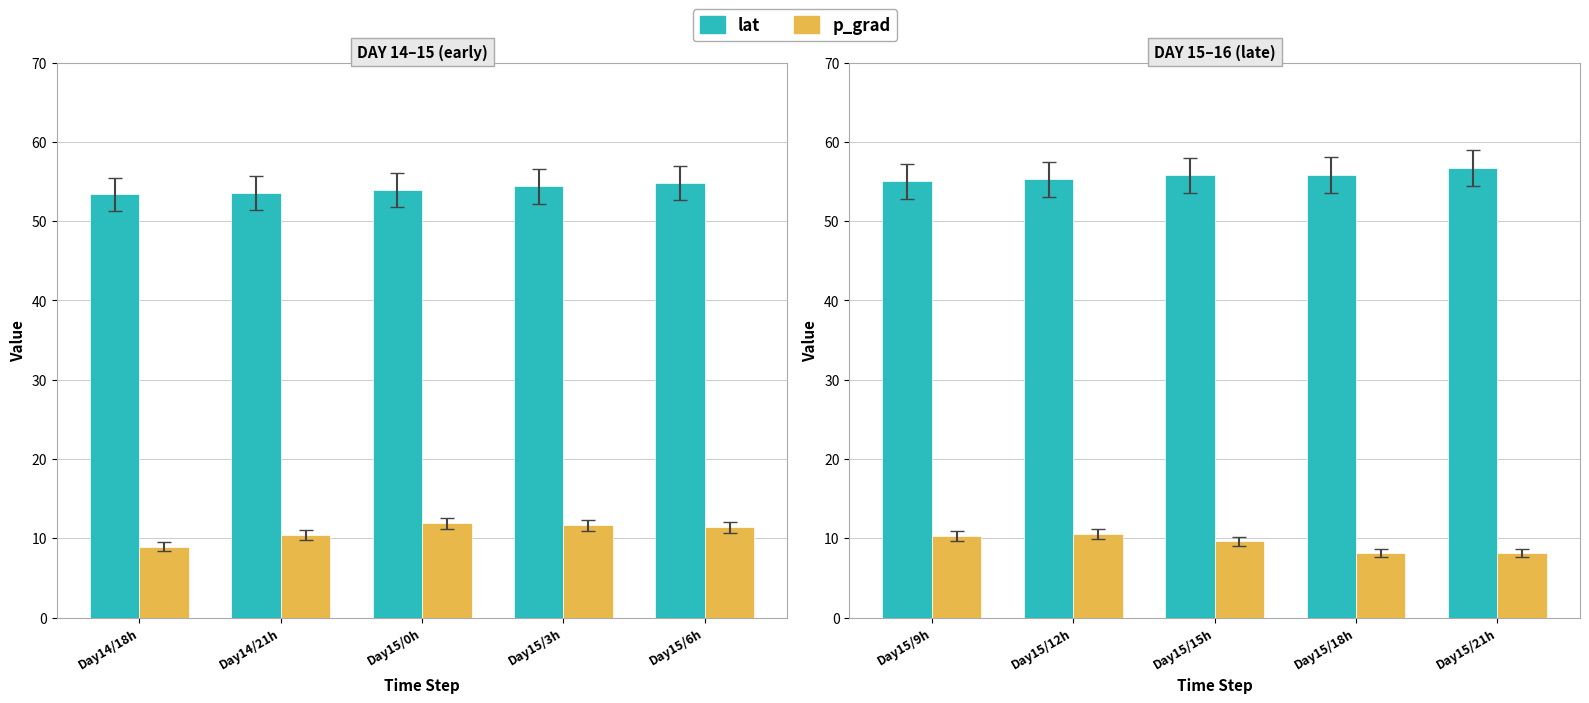

Are the bars grouped side by side (vs. stacked)?

Yes